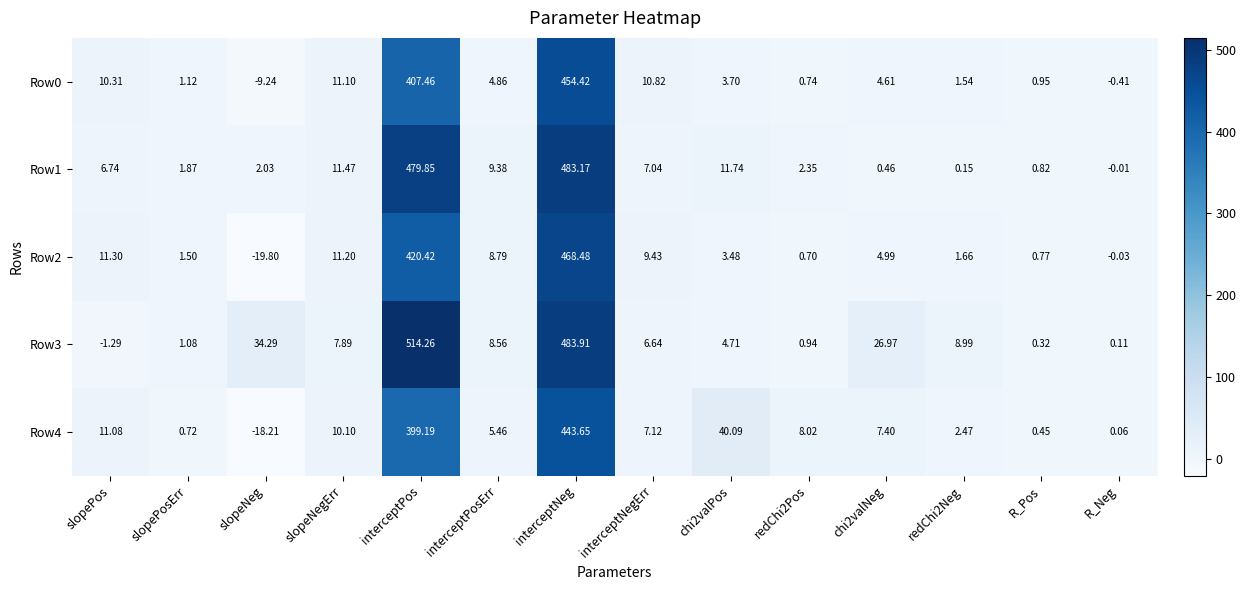

Which series has the largest range (max minus min)?

Row3